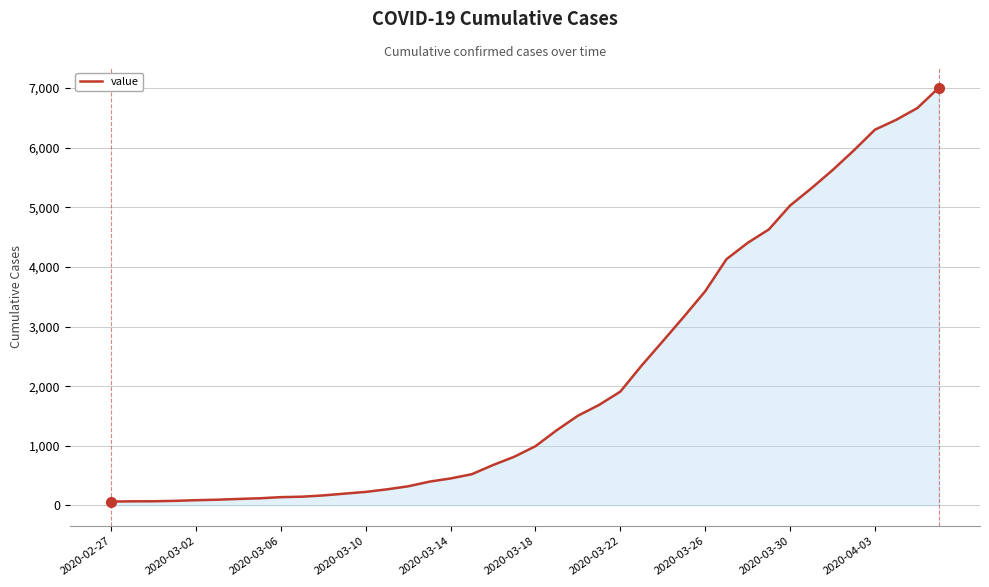

How many categories are shown in the chart?

40